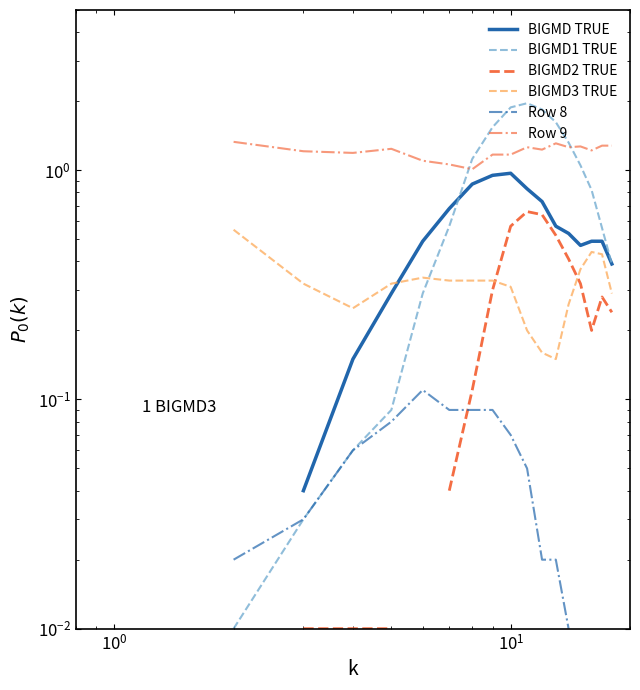

True or false: Row 9 and BIGMD1 TRUE intersect in this chart.

True